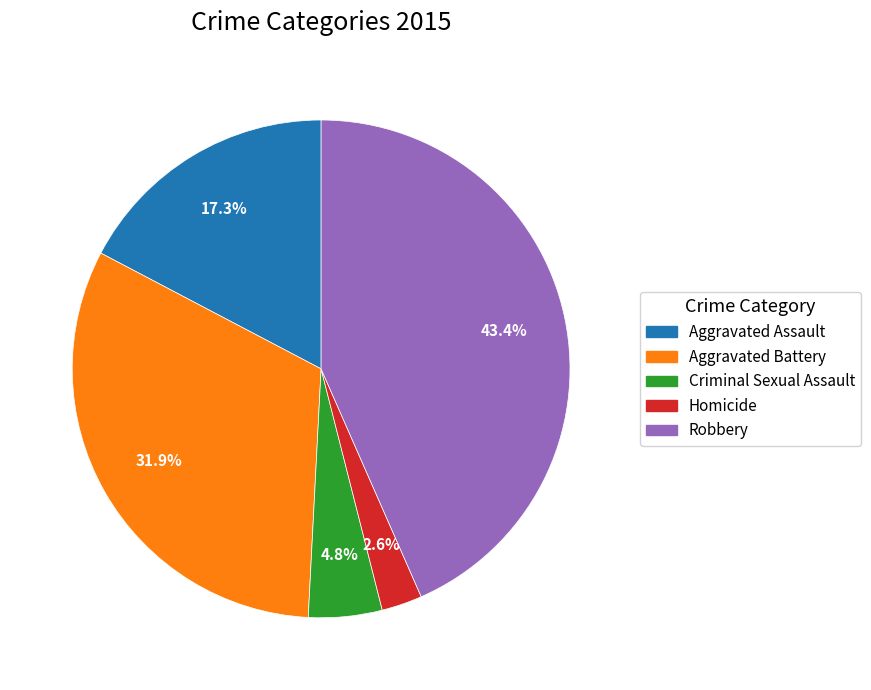

Which slice is the largest?

Robbery